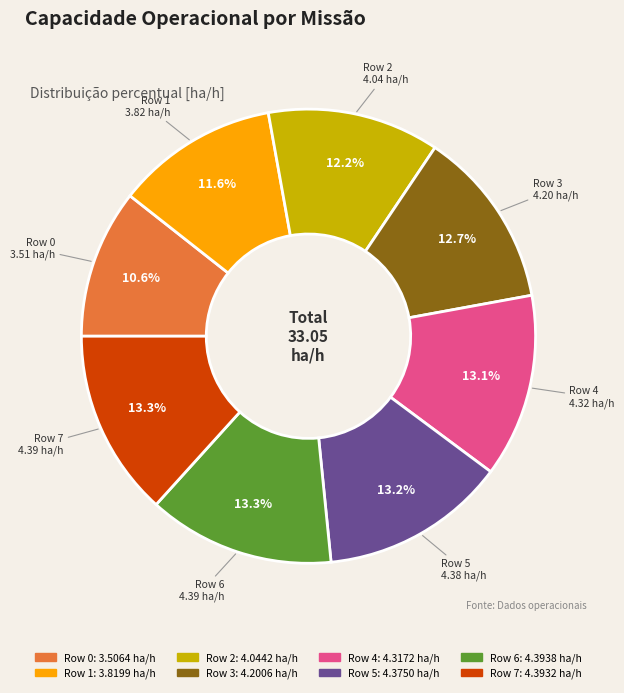

What percentage is the Row 1 slice, to the nearest percent?

12%